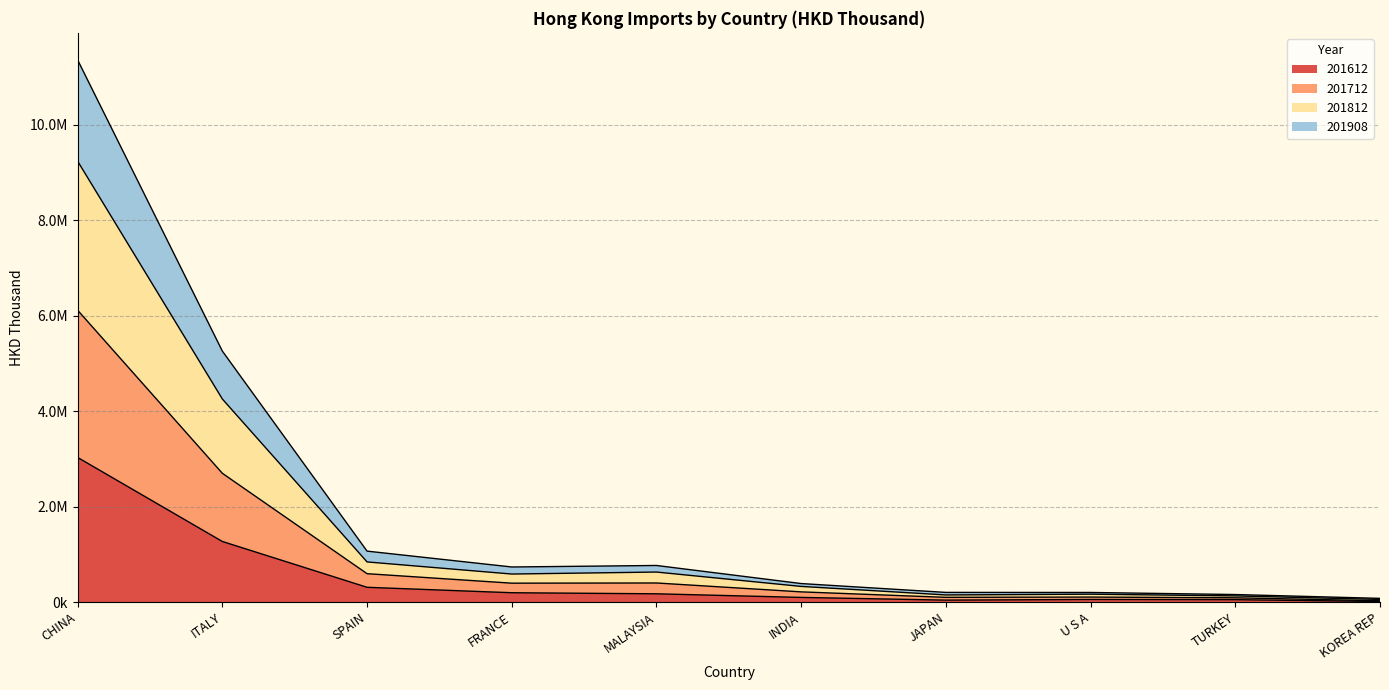

How many lines are shown in the chart?

4